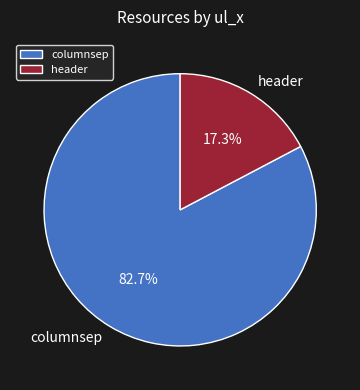

To the nearest percent, what portion does columnsep represent?

83%